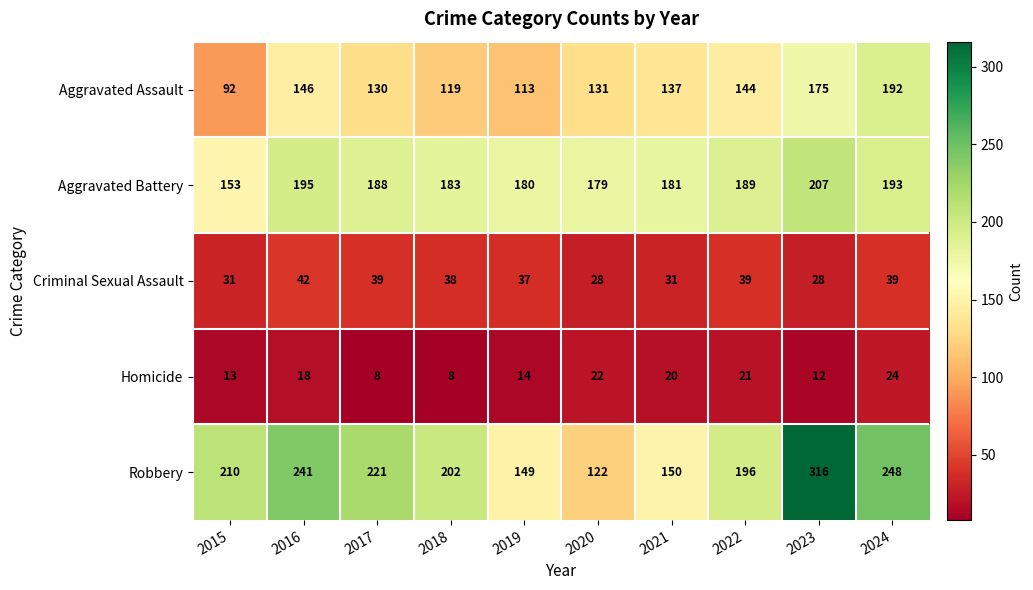

What is the spread (max minus min) of values at 2020?

157